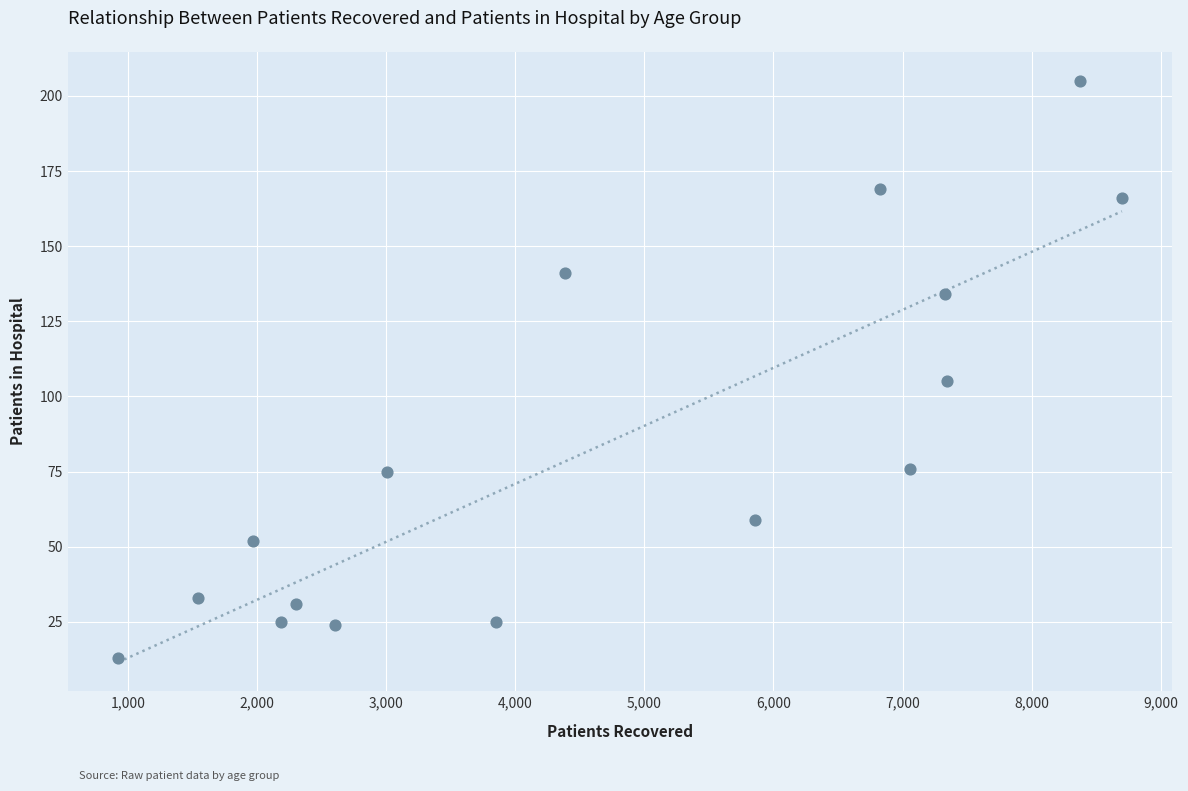

What Y value in the scatter plot is closest to 109?

105